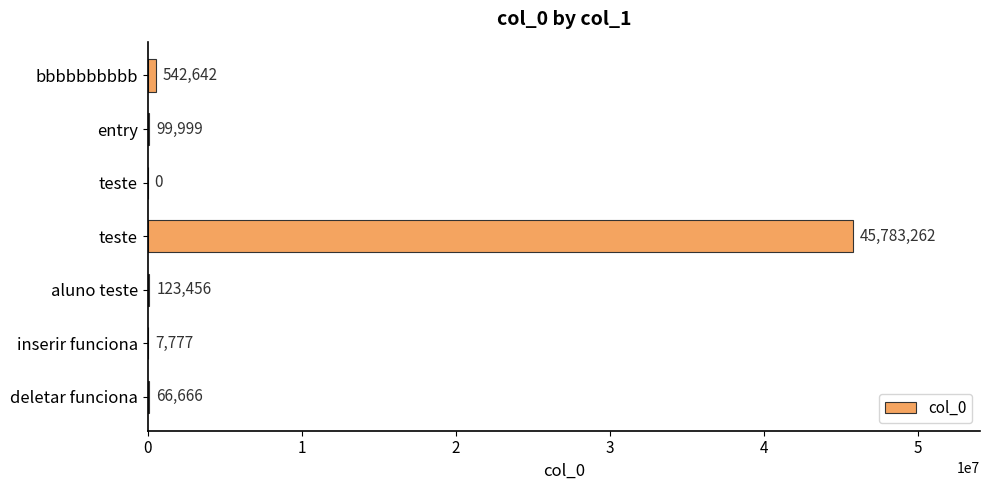

How many values are above zero?

6